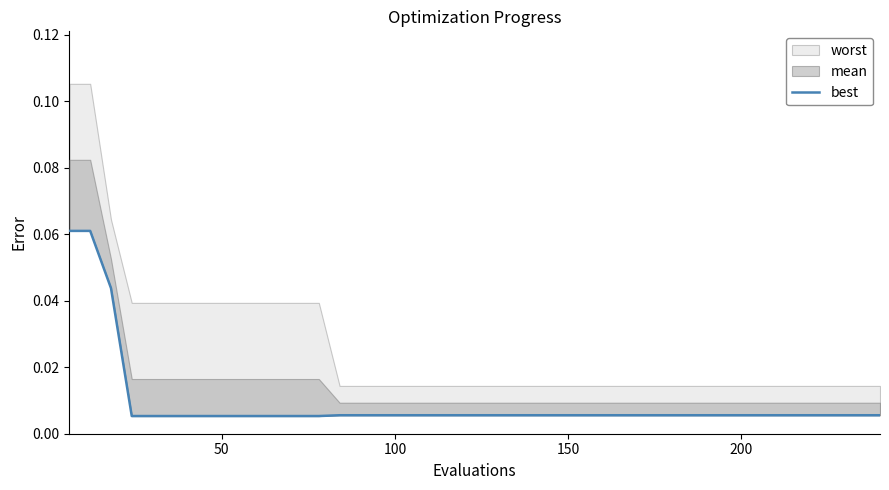

Reading left to right, list all the values displayed in this chart.

0.1	0.1	0.0	0.0	0.0	0.0	0.0	0.0	0.0	0.0	0.0	0.0	0.0	0.0	0.0	0.0	0.0	0.0	0.0	0.0	0.0	0.0	0.0	0.0	0.0	0.0	0.0	0.0	0.0	0.0	0.0	0.0	0.0	0.0	0.0	0.0	0.0	0.0	0.0	0.0